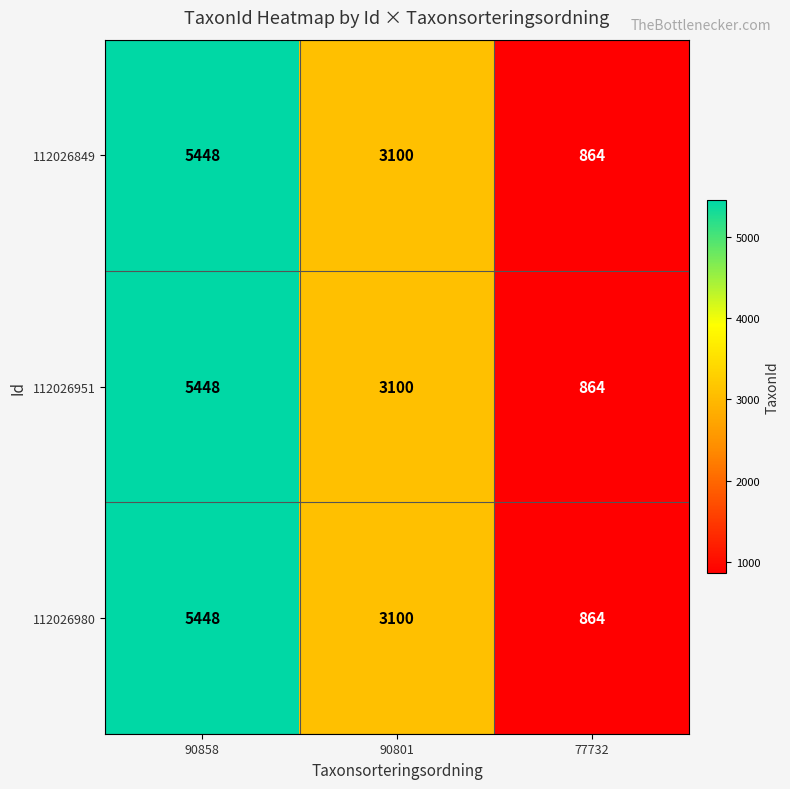

At which category does the chart reach its minimum across all series?

77732